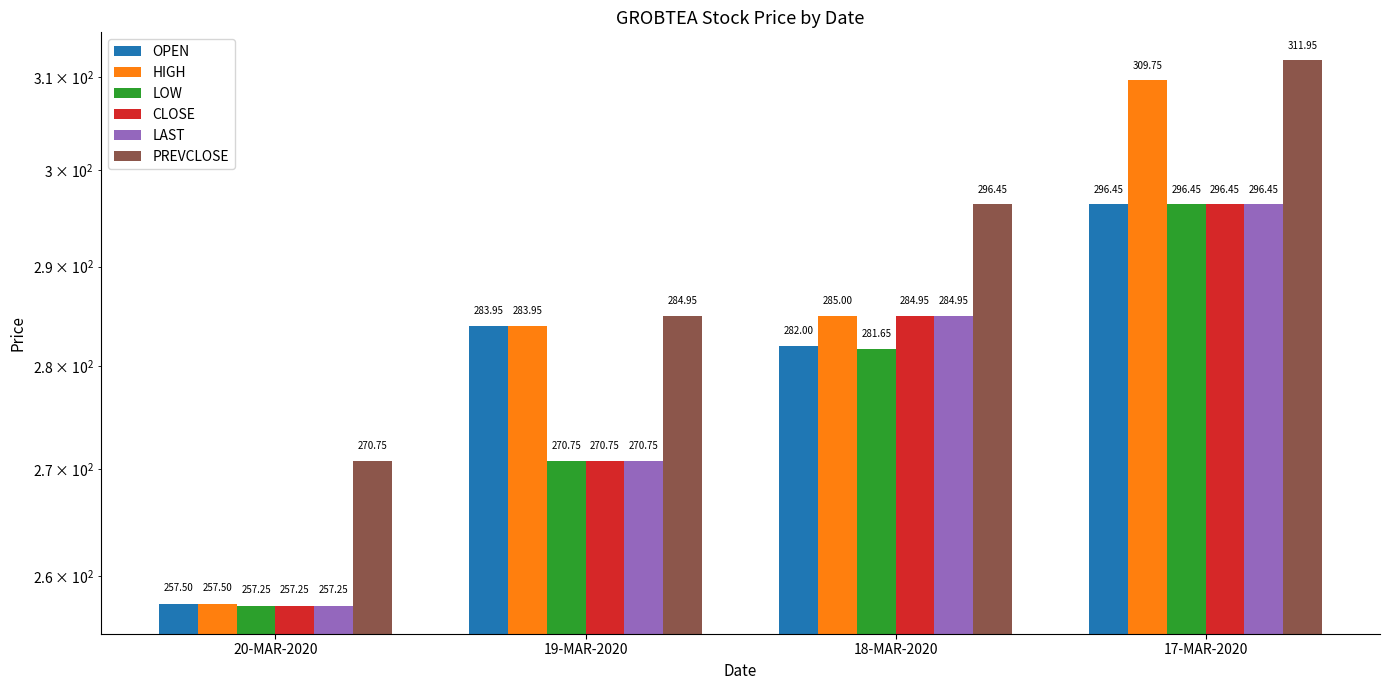

The OPEN series shows 521.3 at 17-MAR-2020. True or false?

False